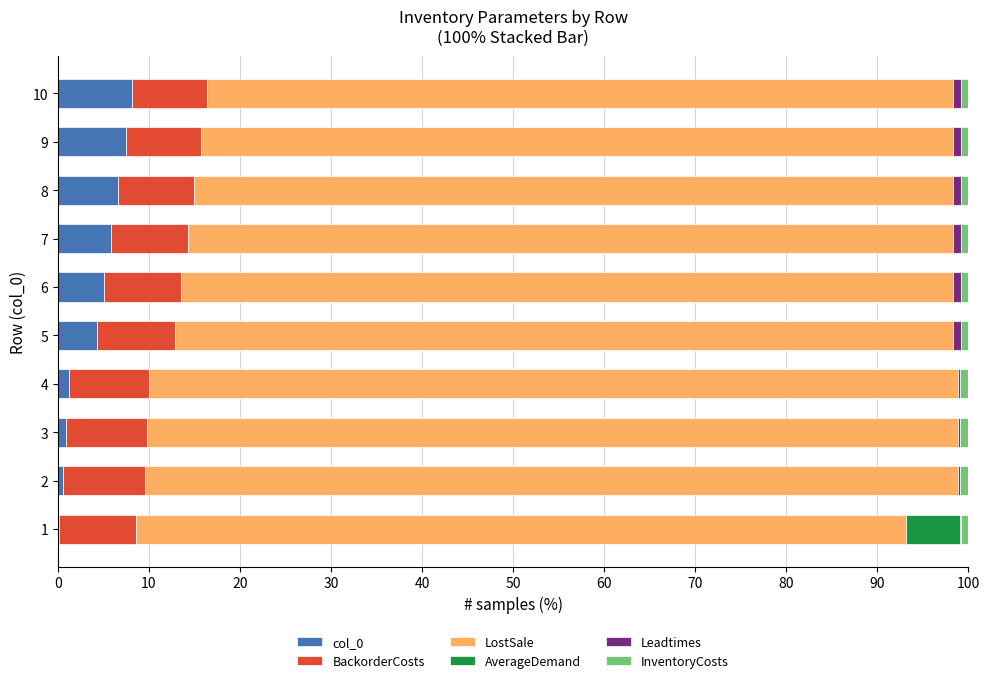

What is the sum of all col_0 values?

40.3